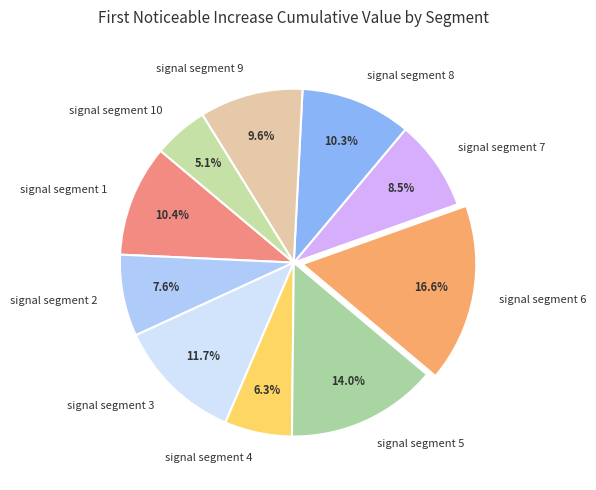

Which category has the biggest portion of the pie?

signal segment 6